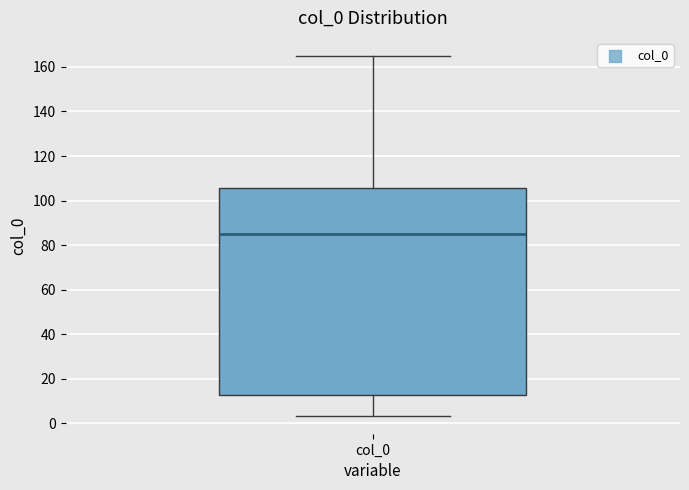

Where does the lower whisker of the box for col_0 end on the y-axis? The values are not printed on the chart, so give them approximately, as read against the axis.

4